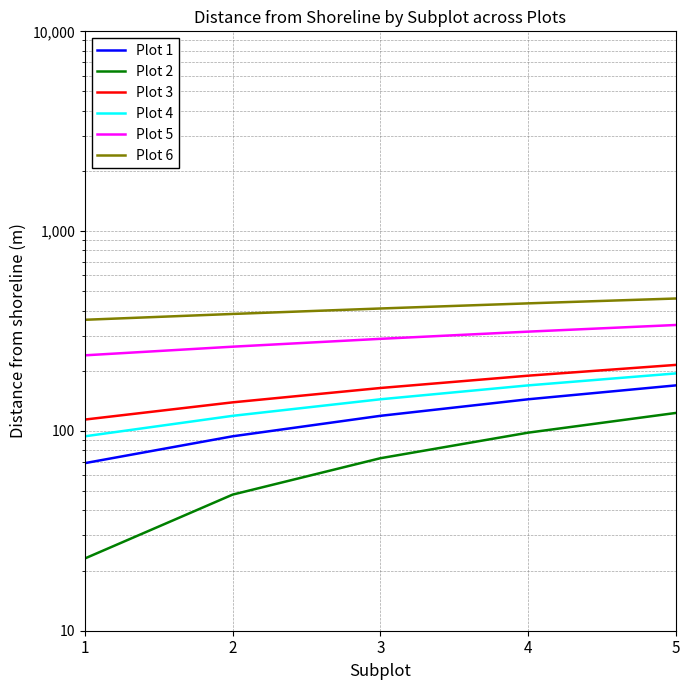

What is the difference between the Plot 5 values at 1 and 4?

75